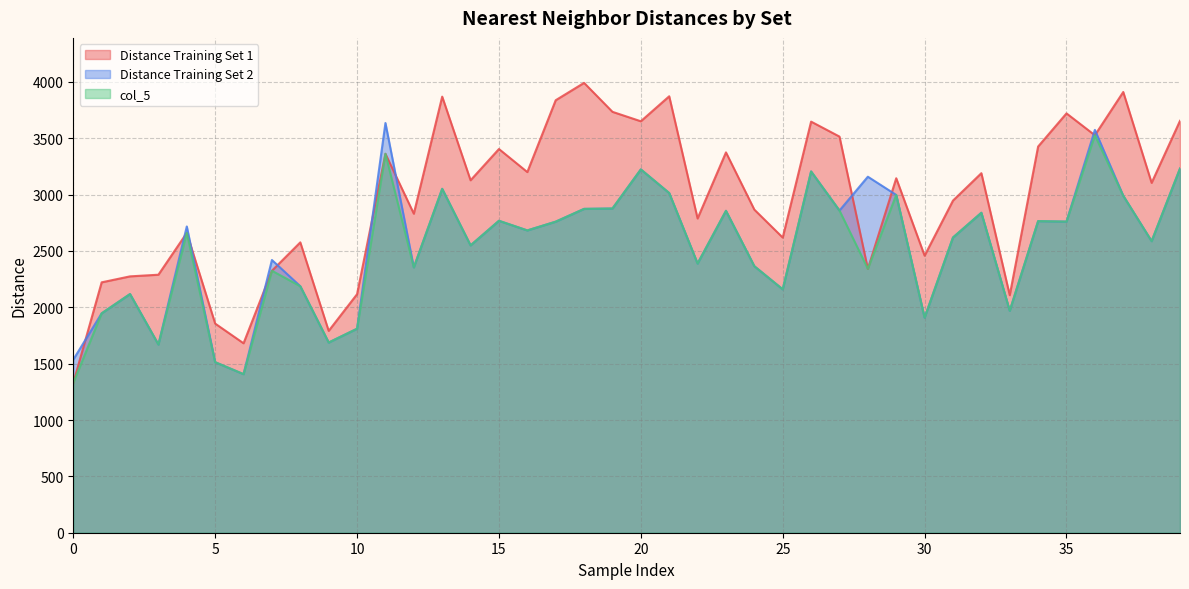

What is the difference between the highest and lowest values at 0?

206.9